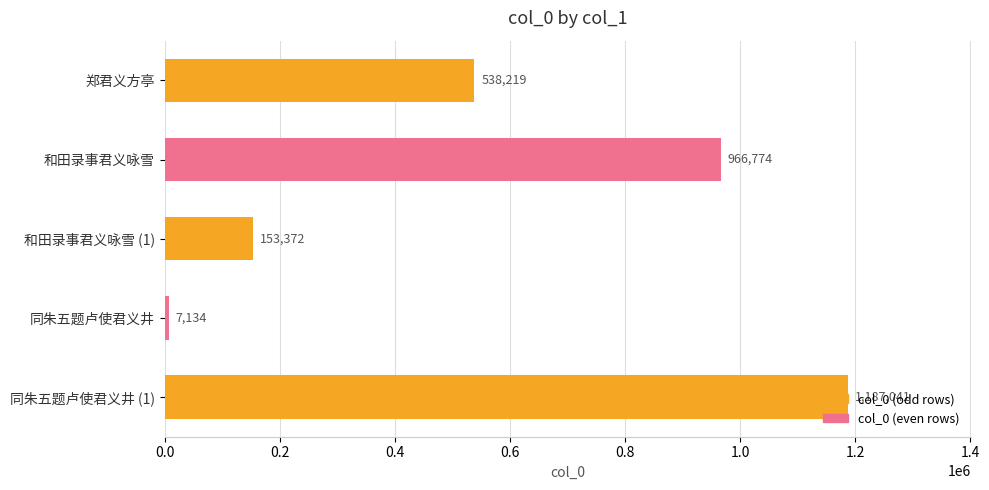

What is the difference between the maximum and minimum values?

1179907